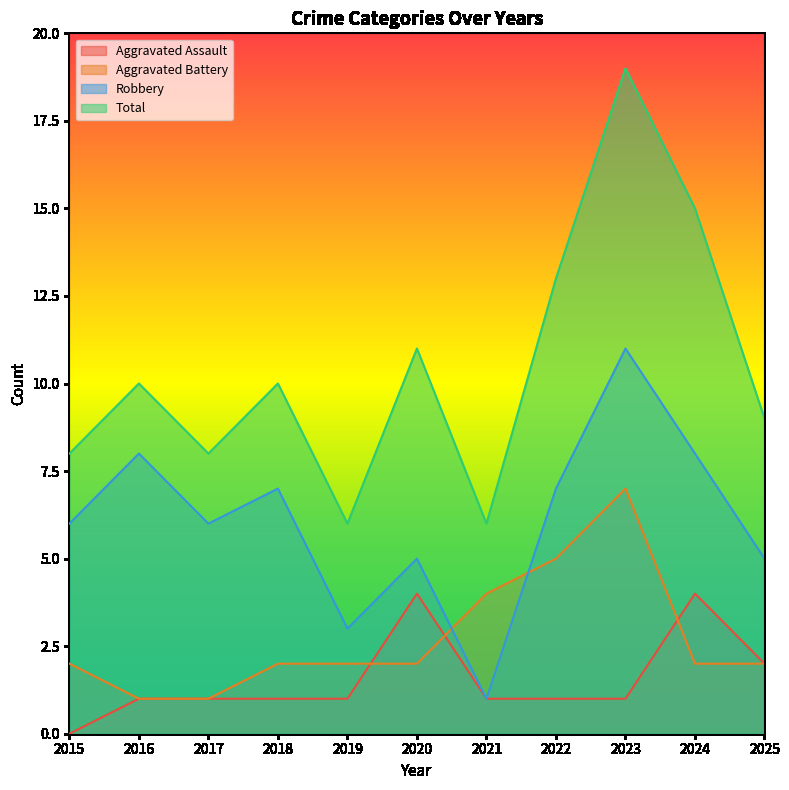

What is the difference between the maximum and minimum values in the Robbery series?

10